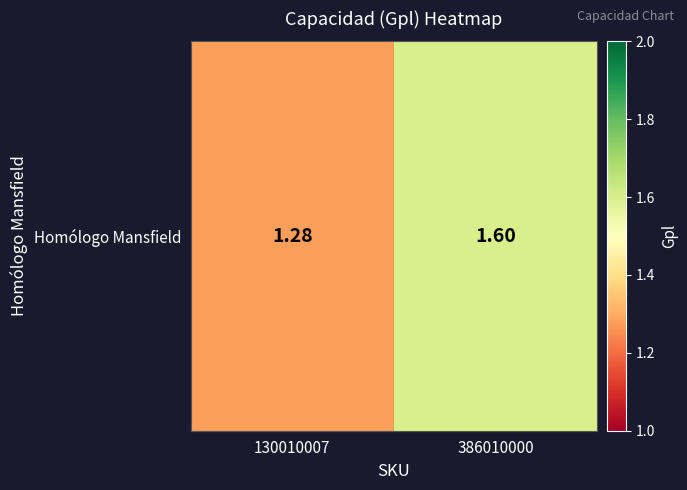

What is the sum of all values?

2.9